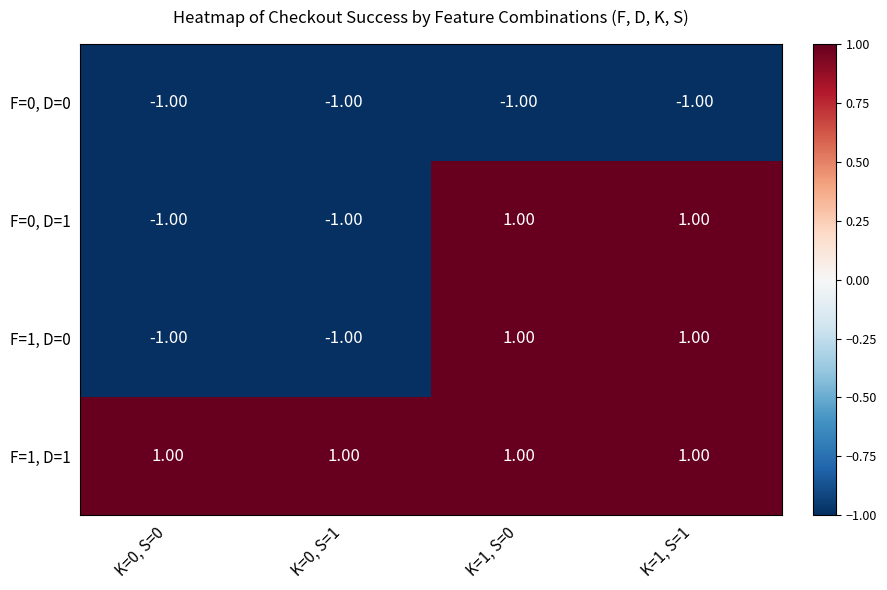

Is the value of F=1, D=1 at K=0, S=1 greater than the value of F=1, D=0 at K=0, S=1?

Yes